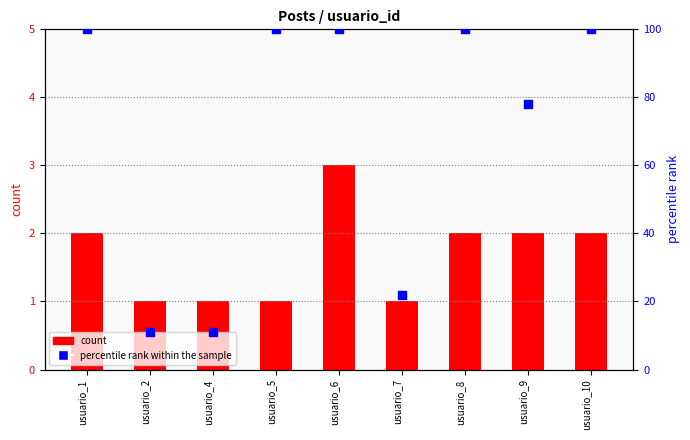

What are all the series names shown in the legend?

count, percentile rank within the sample